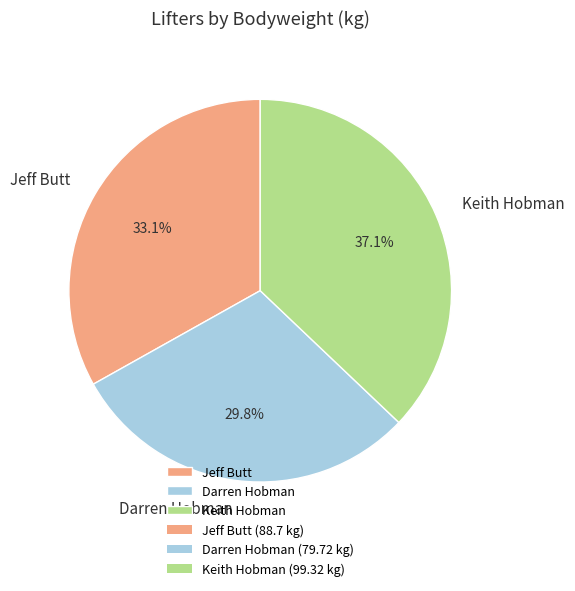

True or false: Keith Hobman accounts for 37% of the total.

True